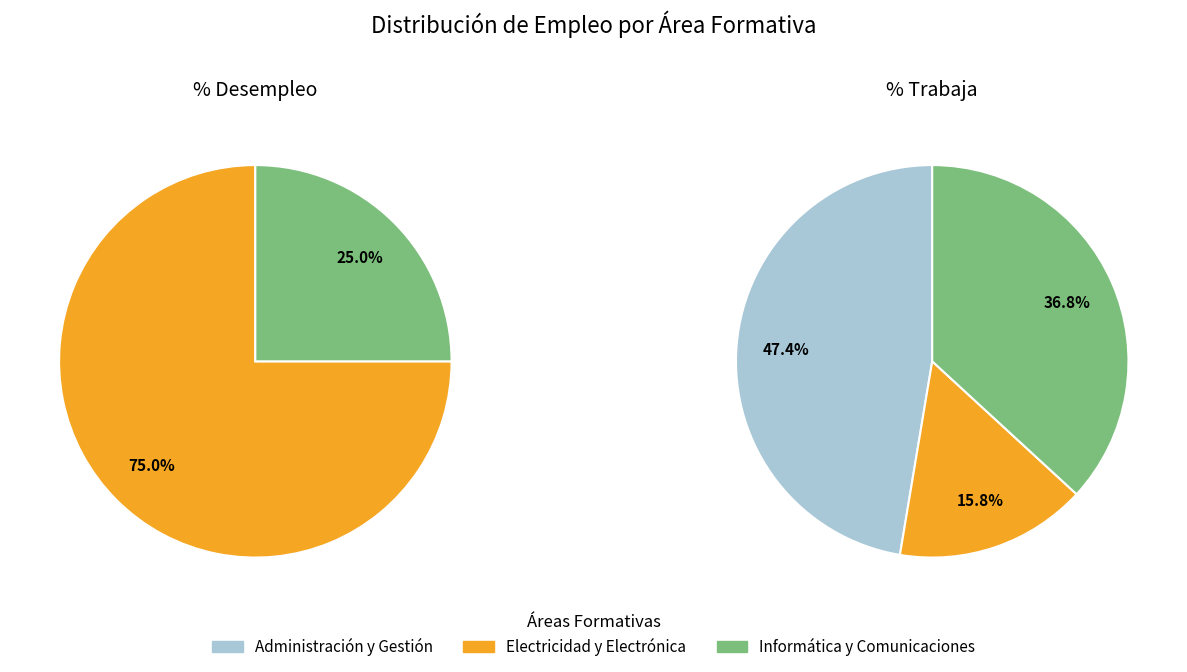

Which category has the biggest portion of the pie?

Administración y Gestión